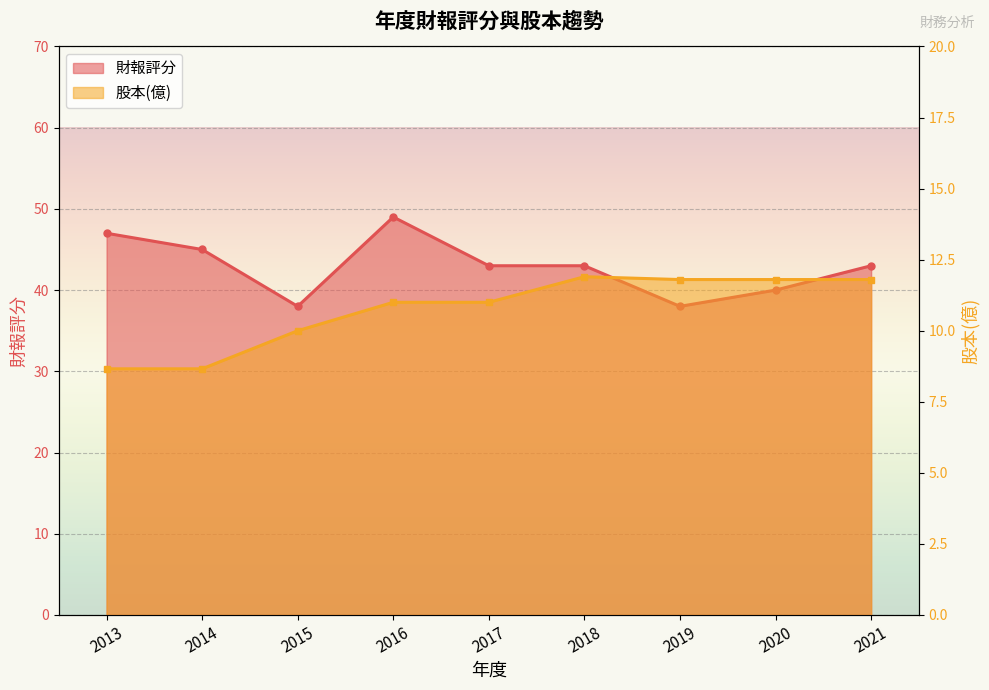

True or false: 股本(億) has a value of 15.9 at 2016.

False